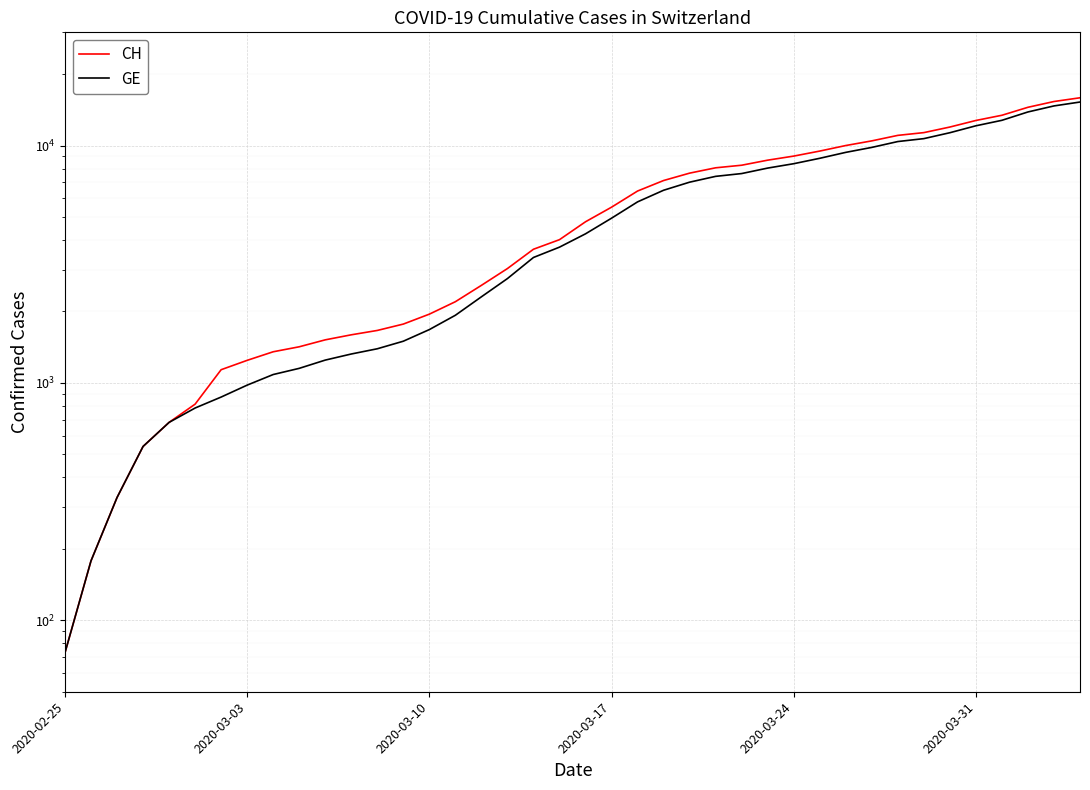

At 2020-03-10, list the series in order from largest to smallest.

CH, GE